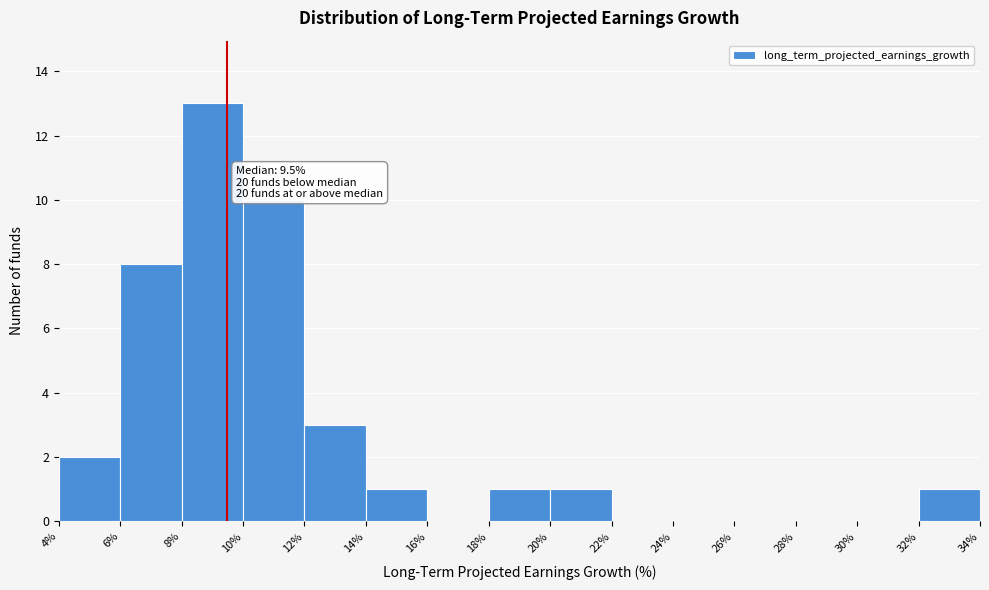

Over which range of the x-axis is the bar tallest?

8% to 10%